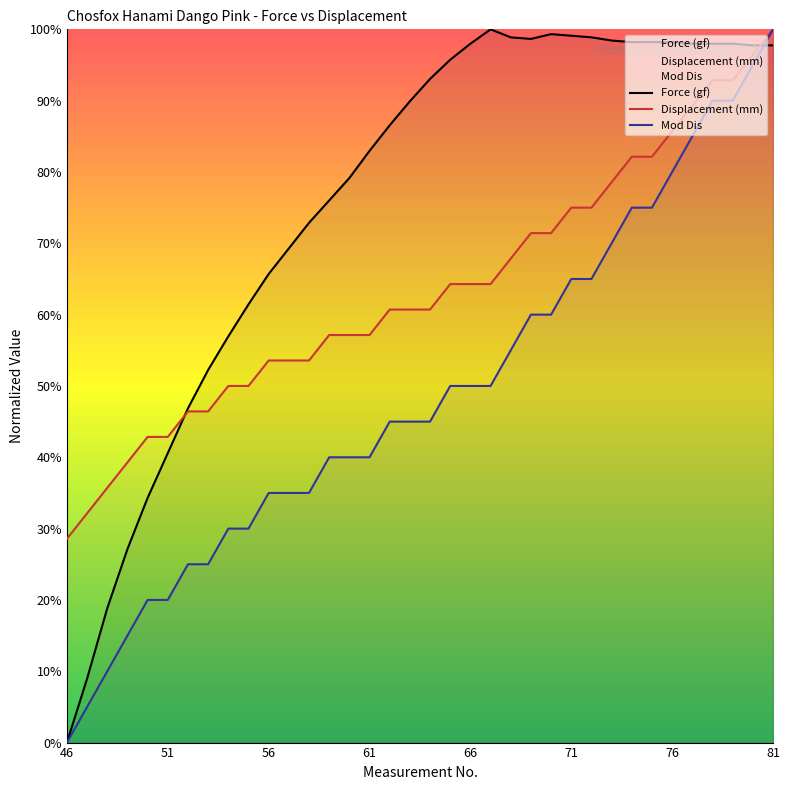

True or false: Mod Dis and Displacement (mm) cross at least once.

False